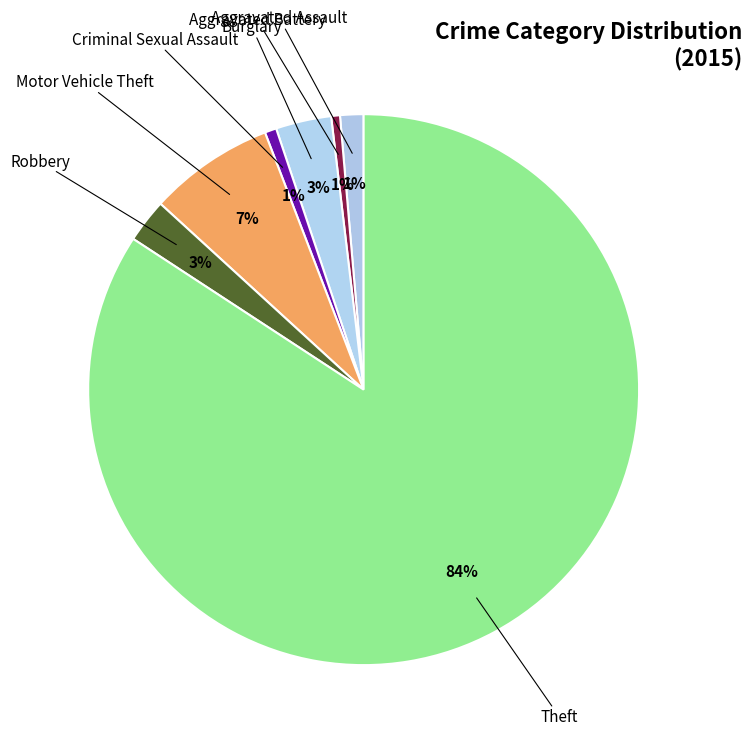

Count the number of slices in the pie.

7